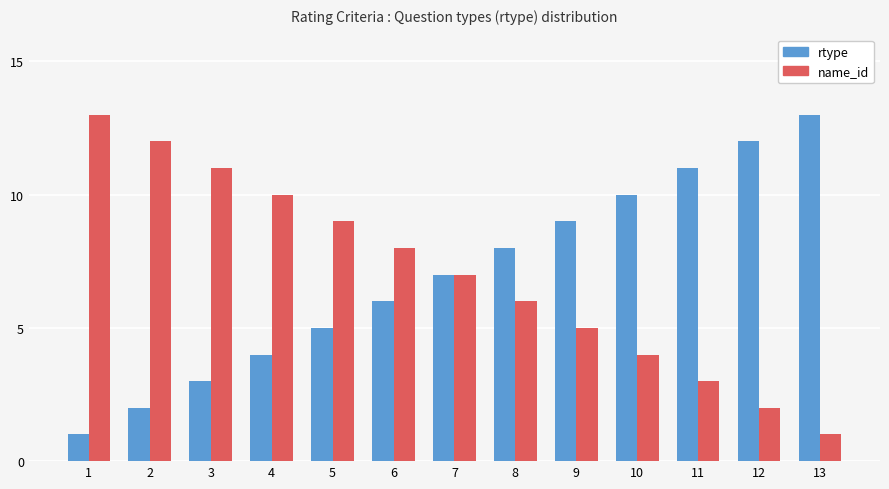

Which category has the highest value in the name_id series?

1